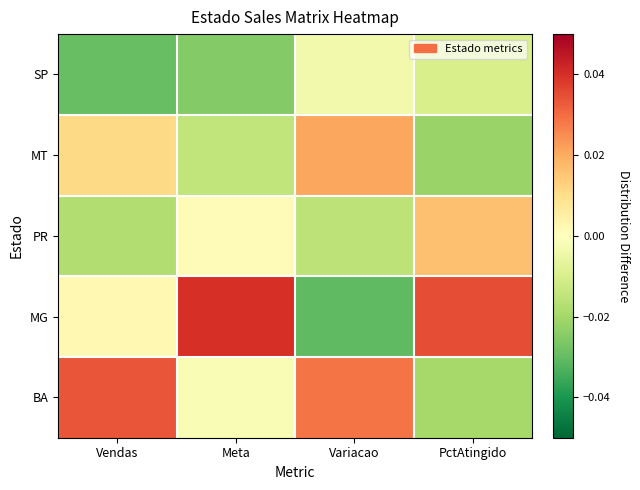

At how many categories does at least one series exceed 0?

4